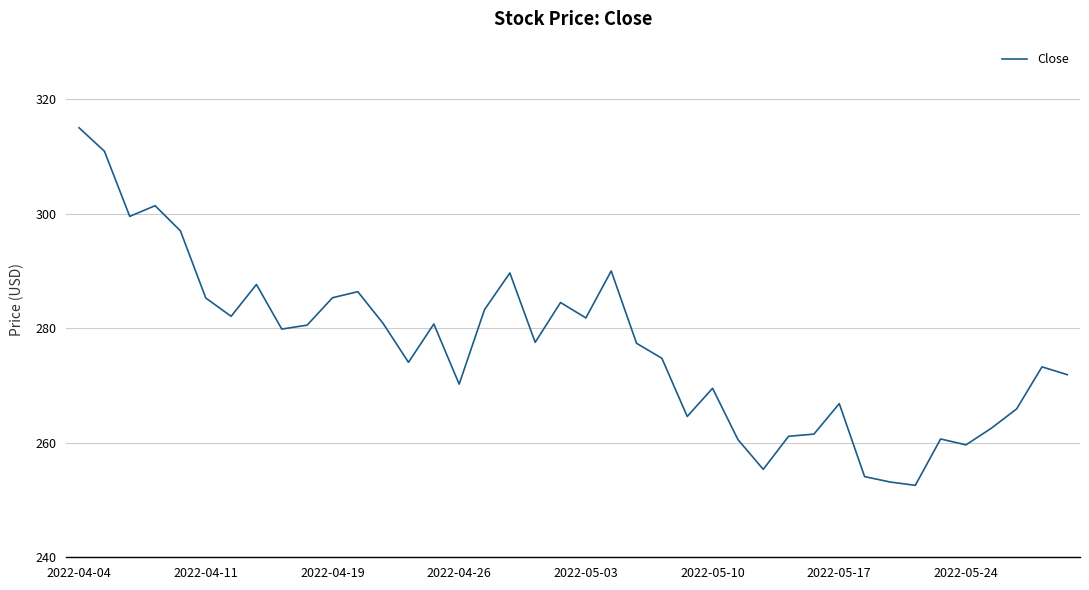

What is the difference between the maximum and minimum values?

62.4